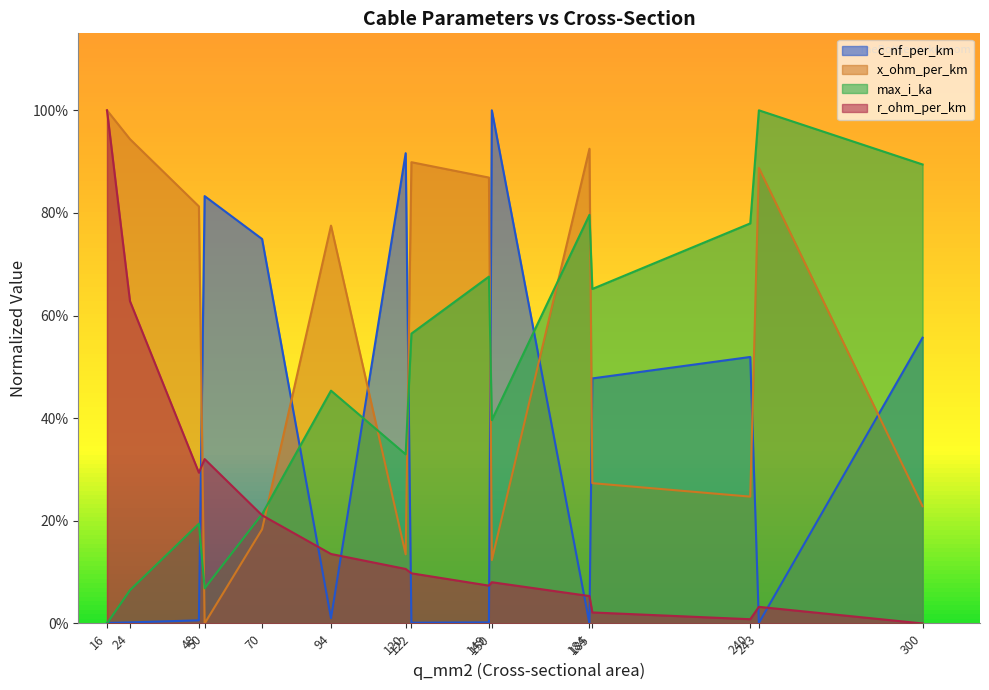

The value of r_ohm_per_km at 120 is 0.1. True or false?

True